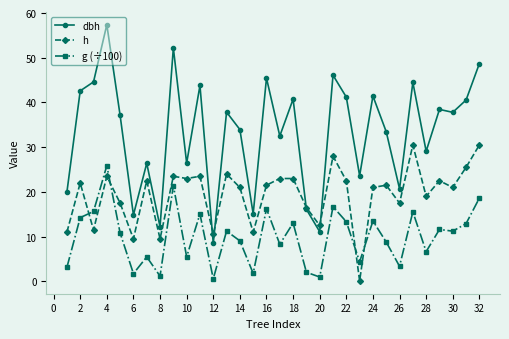

Rank the series by their average value, from highest to lowest.

dbh, h, g (÷100)